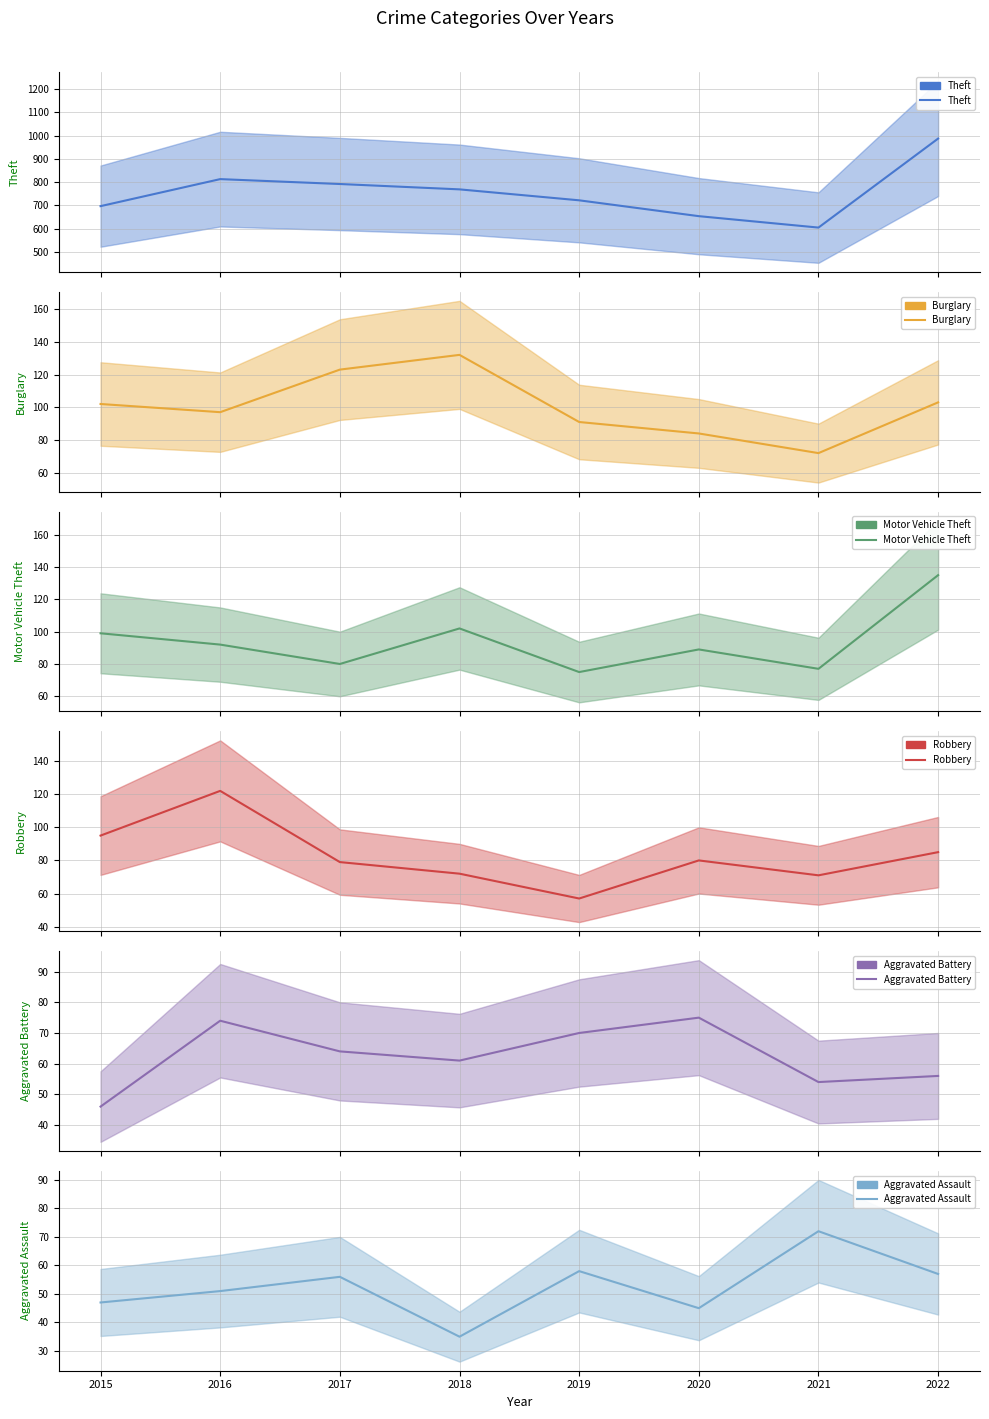

How many distinct data groups are displayed?

6